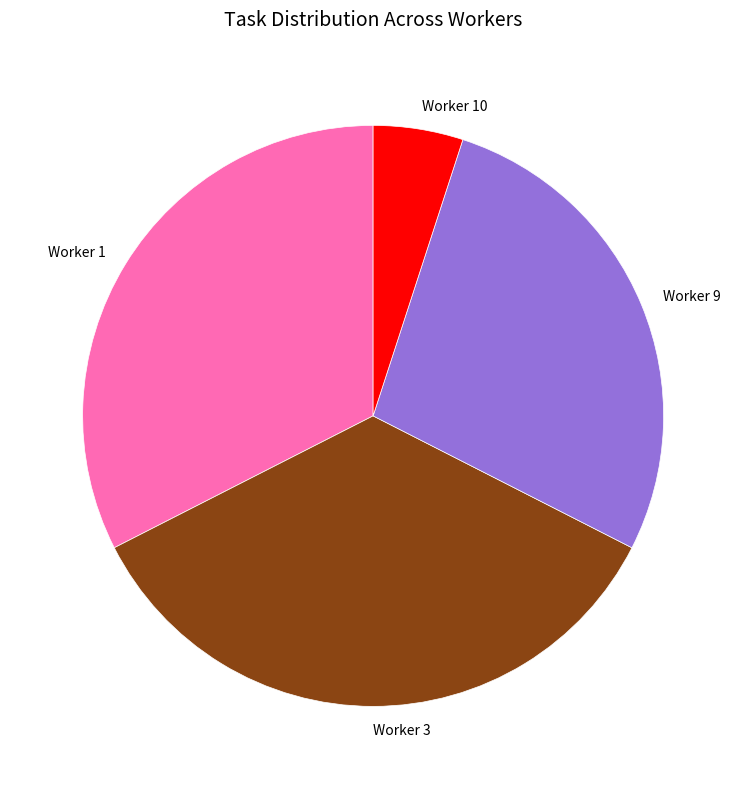

Which slice is the largest?

Worker 3